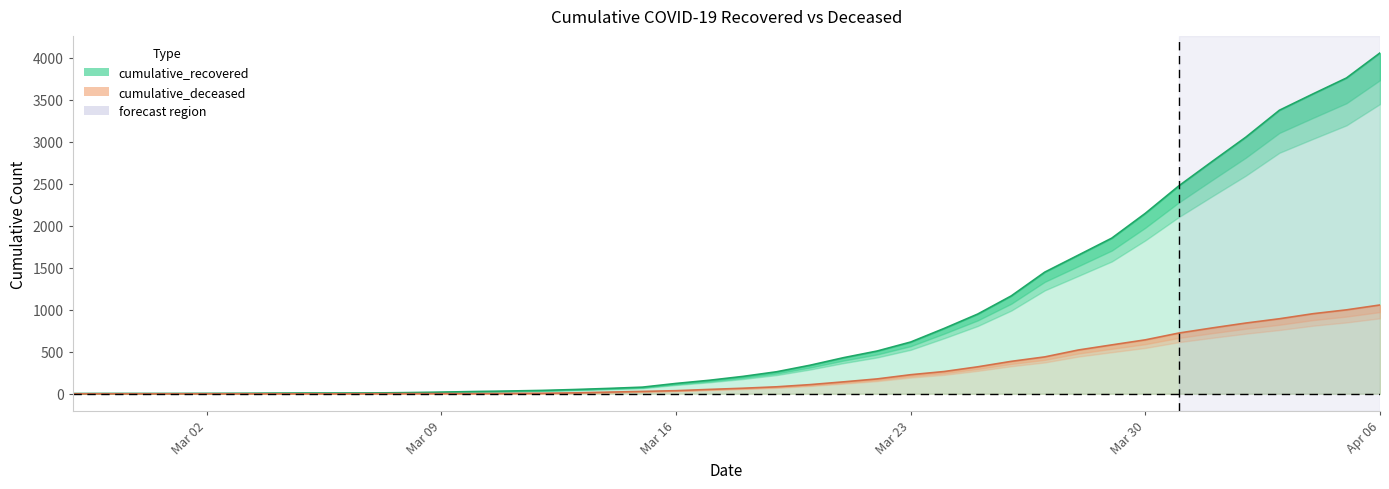

How many data points in cumulative_recovered are above 207?

19